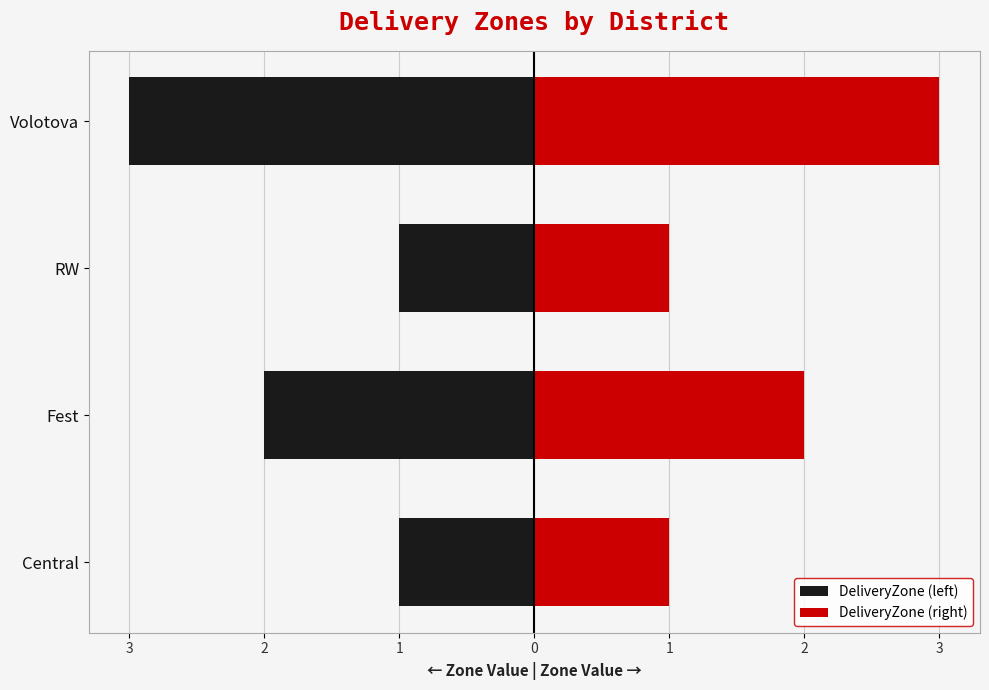

How many bars are there in each group?

2